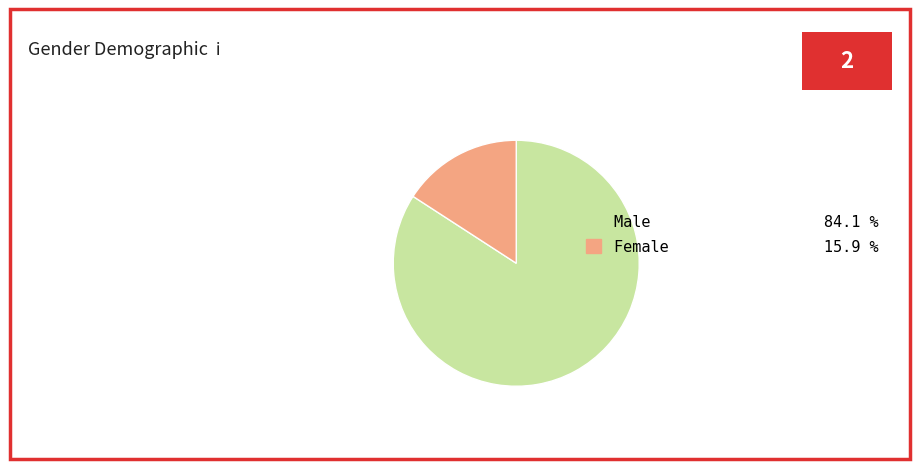

Does any single category account for the majority?

Yes